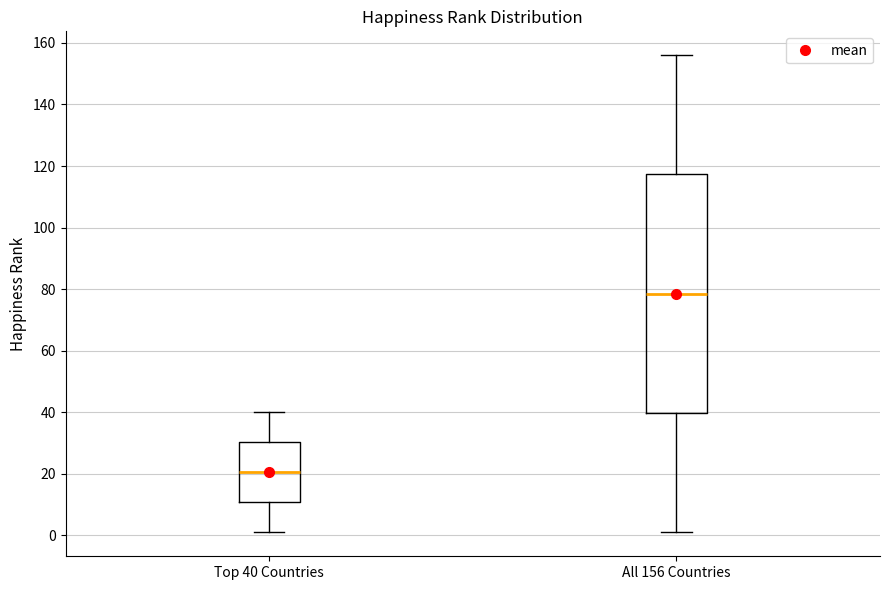

Where does the median line of the box for All 156 Countries sit on the y-axis? The values are not printed on the chart, so give them approximately, as read against the axis.

78